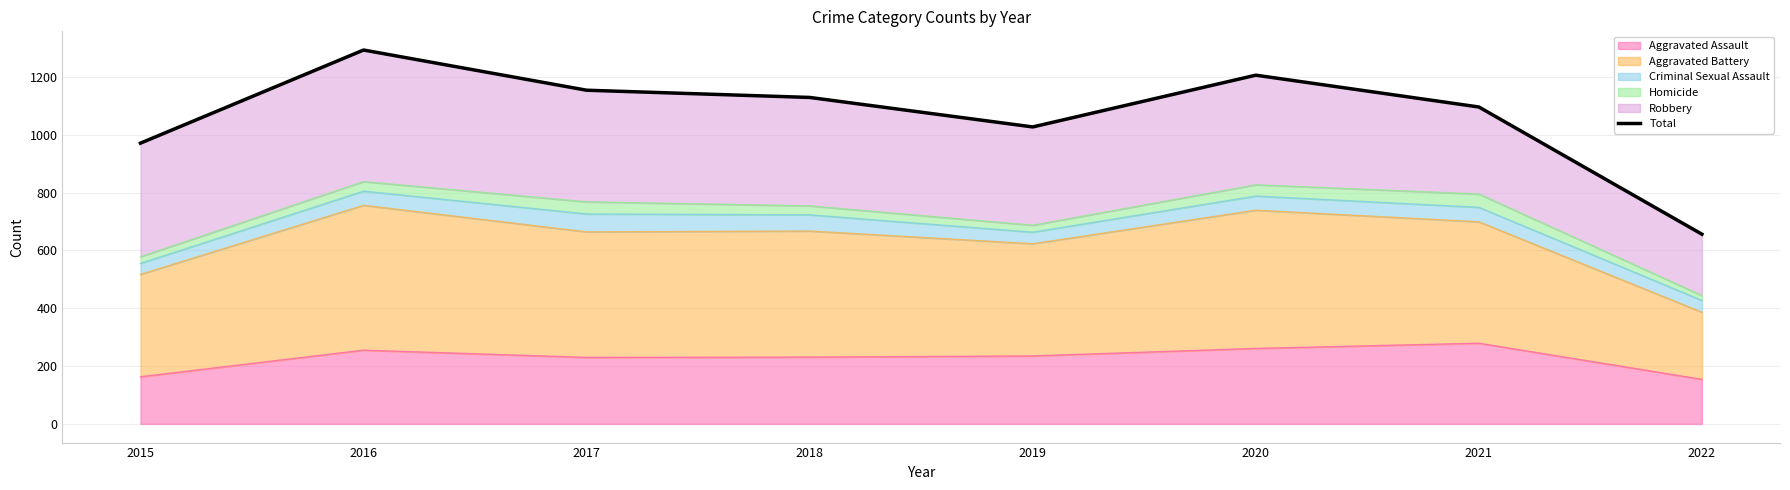

At which category does the data reach its first local valley?

2019